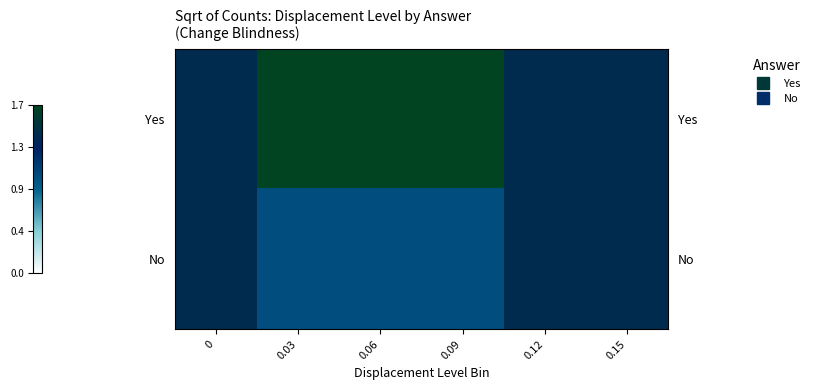

What value does the Yes series have at 0.09?

1.7